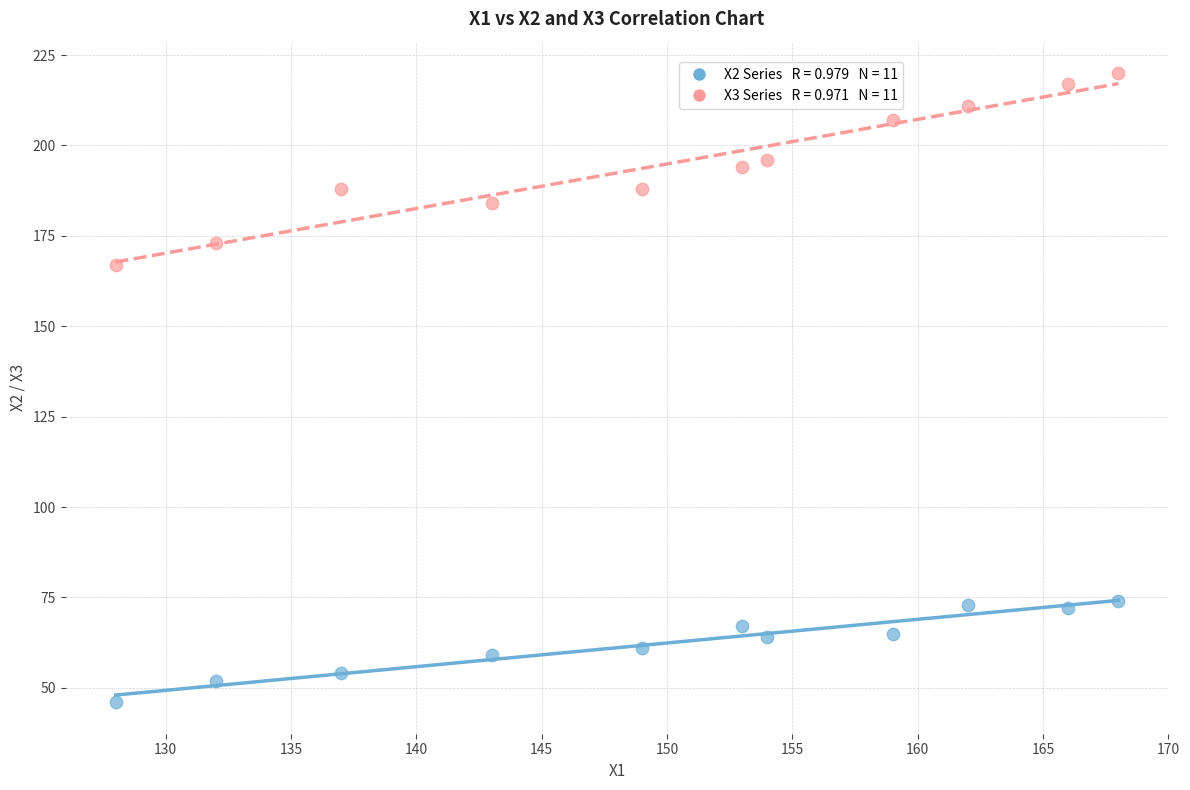

Across all data points, what is the range of Y values (max minus min)?

174